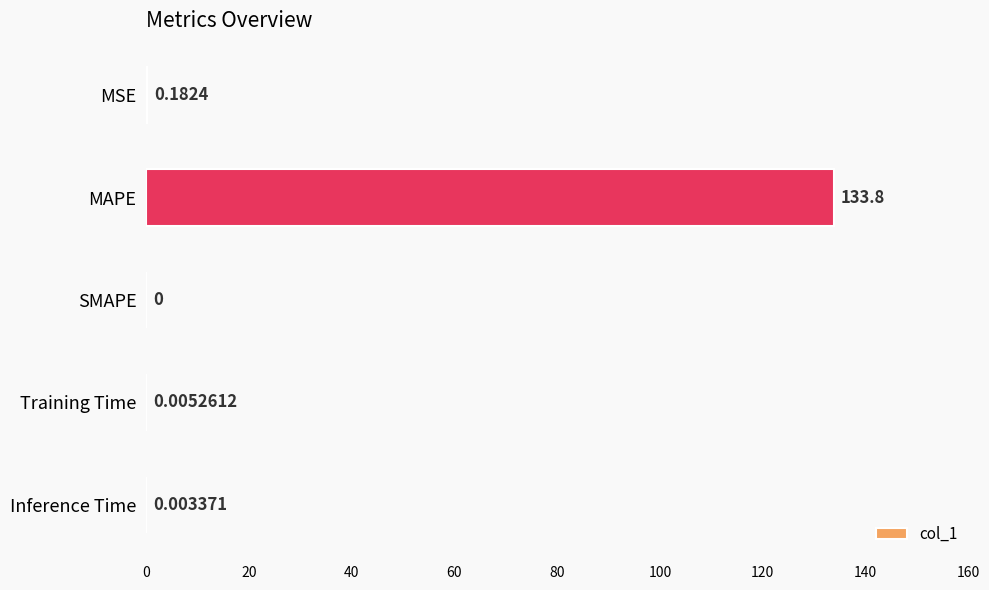

Where is the data nearest to the value 66?

MSE